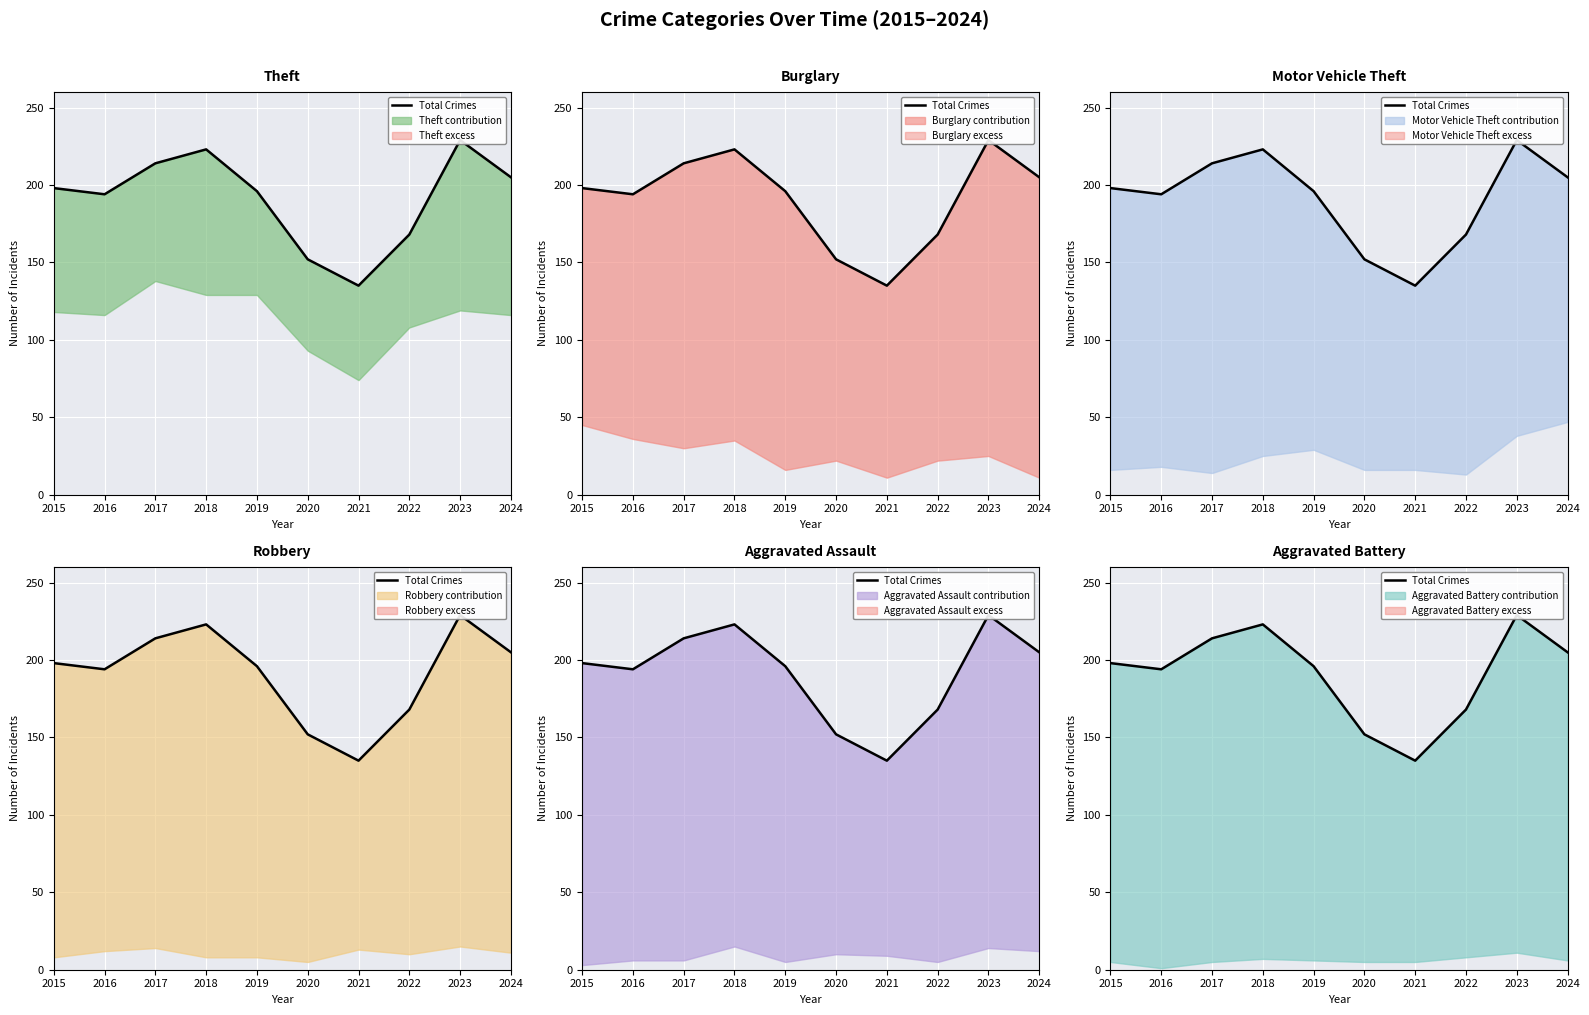

How many interior local valleys (lower than both neighbors) does the data have?

2